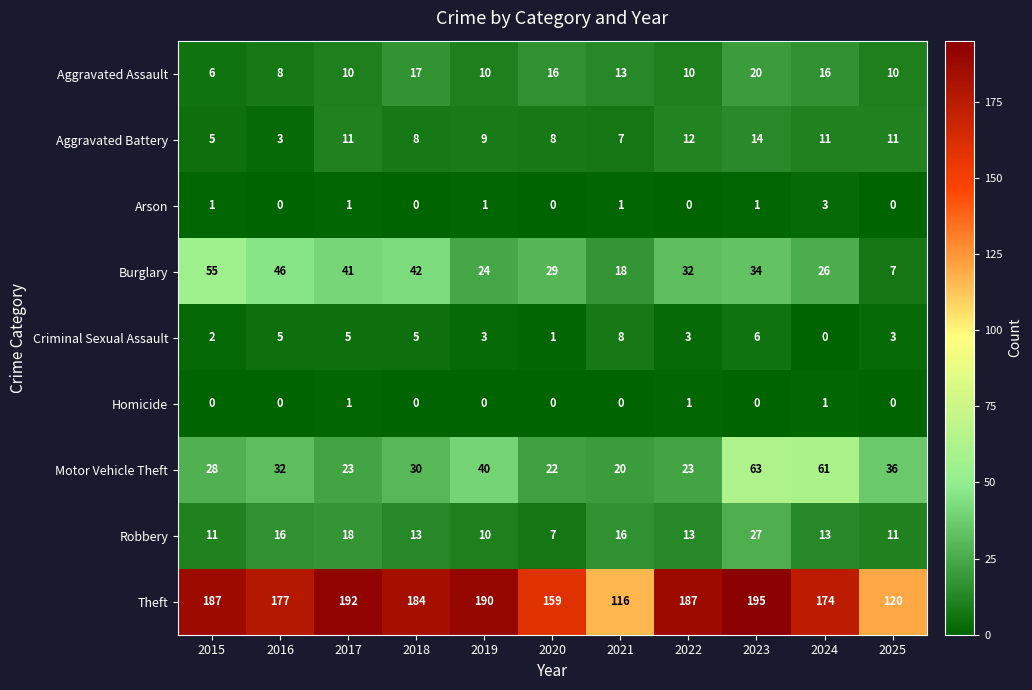

At how many categories does at least one series exceed 149?

9